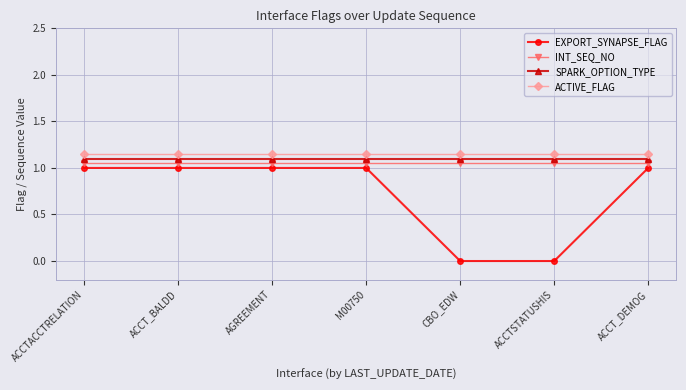

Rank the series by their maximum value, from highest to lowest.

ACTIVE_FLAG, SPARK_OPTION_TYPE, INT_SEQ_NO, EXPORT_SYNAPSE_FLAG